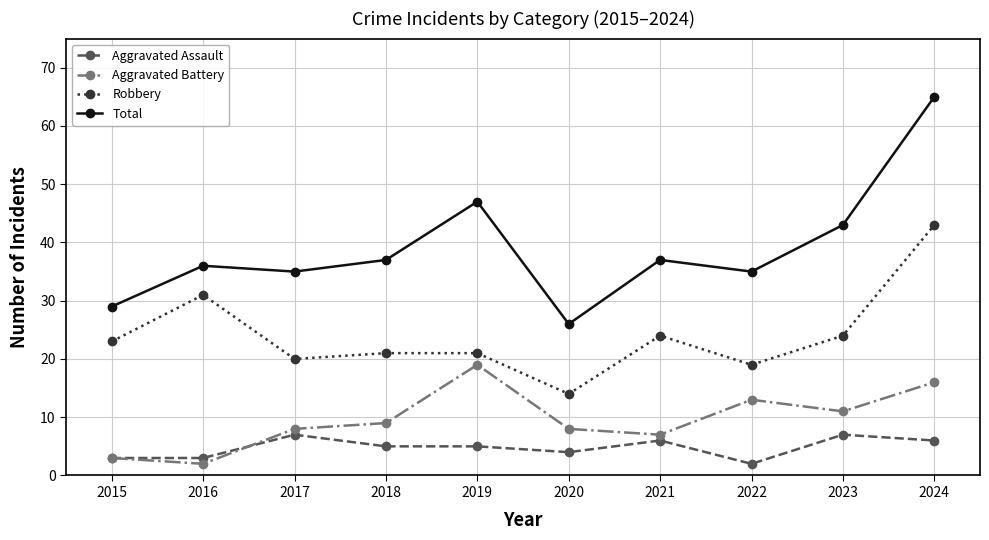

Which series has the widest spread of values?

Total